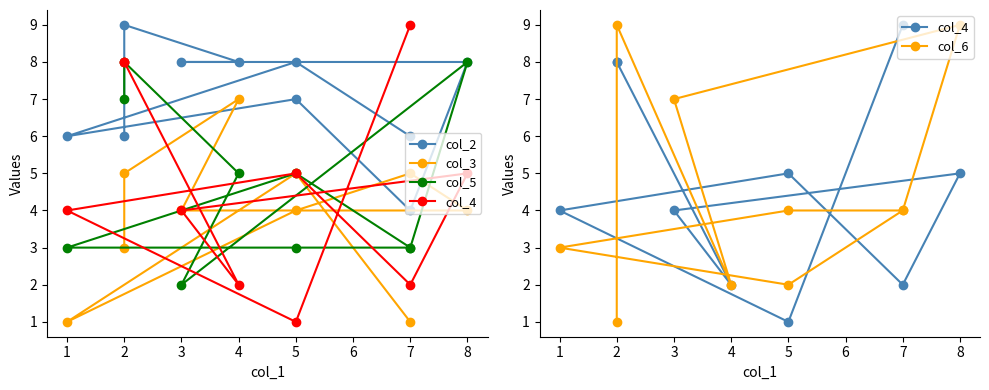

What are all the series names shown in the legend?

col_2, col_3, col_5, col_4, col_6